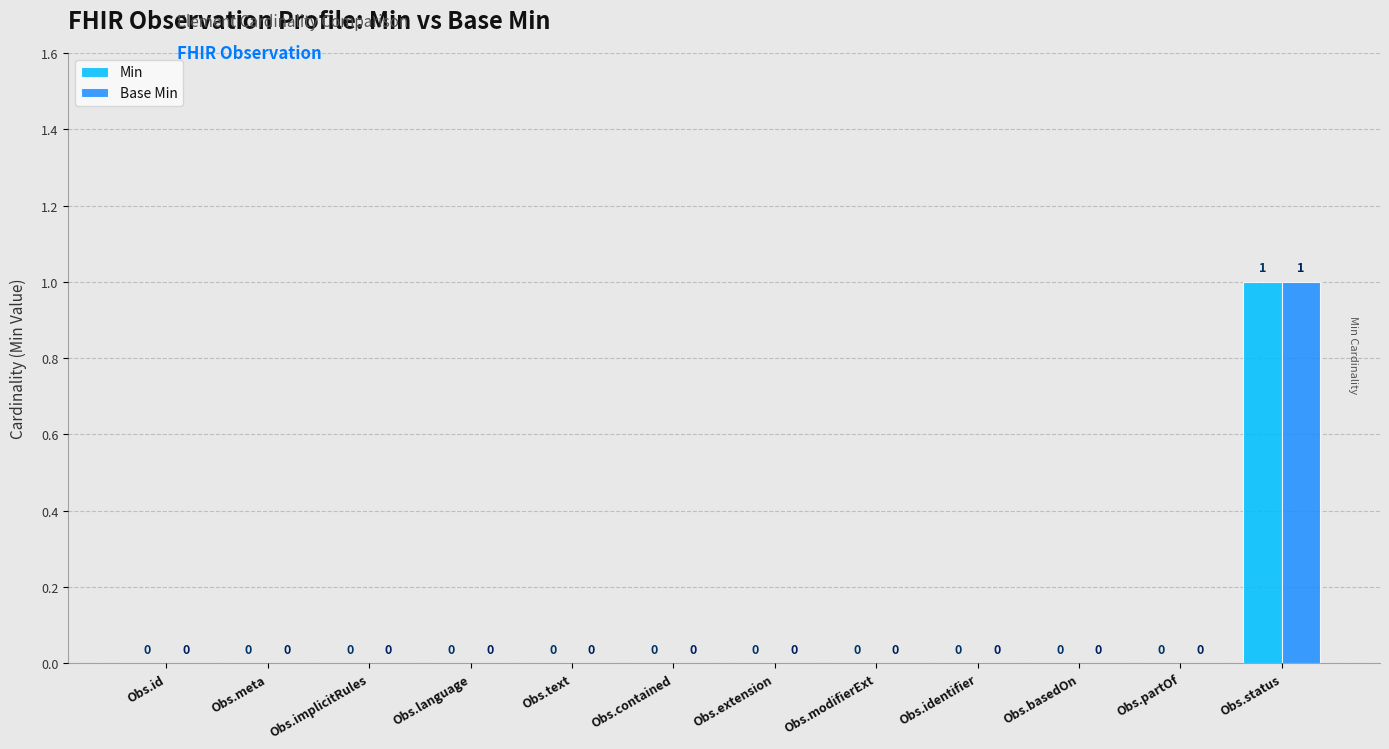

What is the sum of all Base Min values?

1